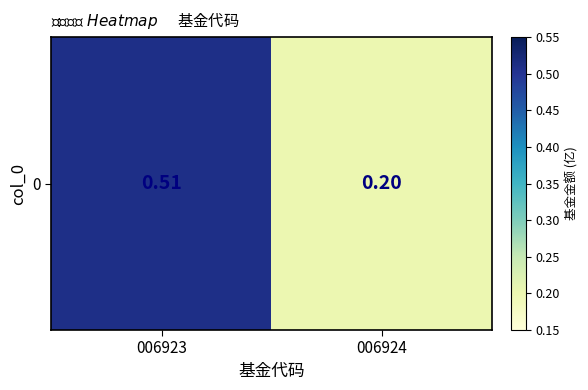

Rank the categories by value from lowest to highest.

006924, 006923